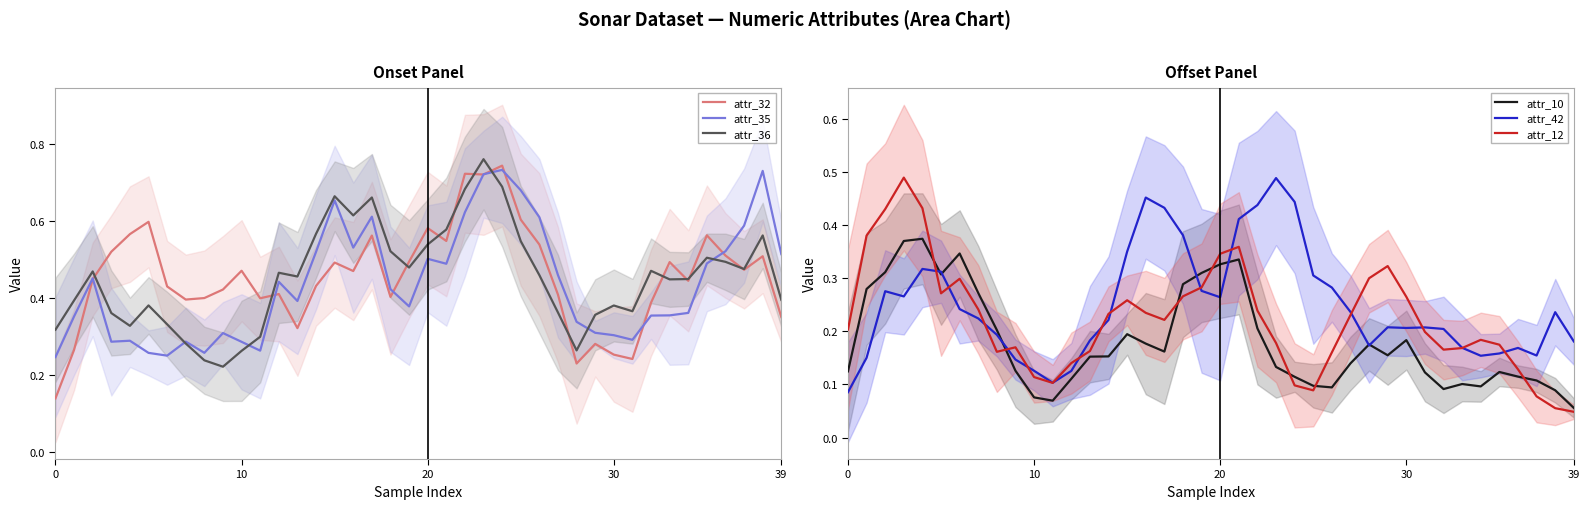

Which category has the highest value across all series?

23